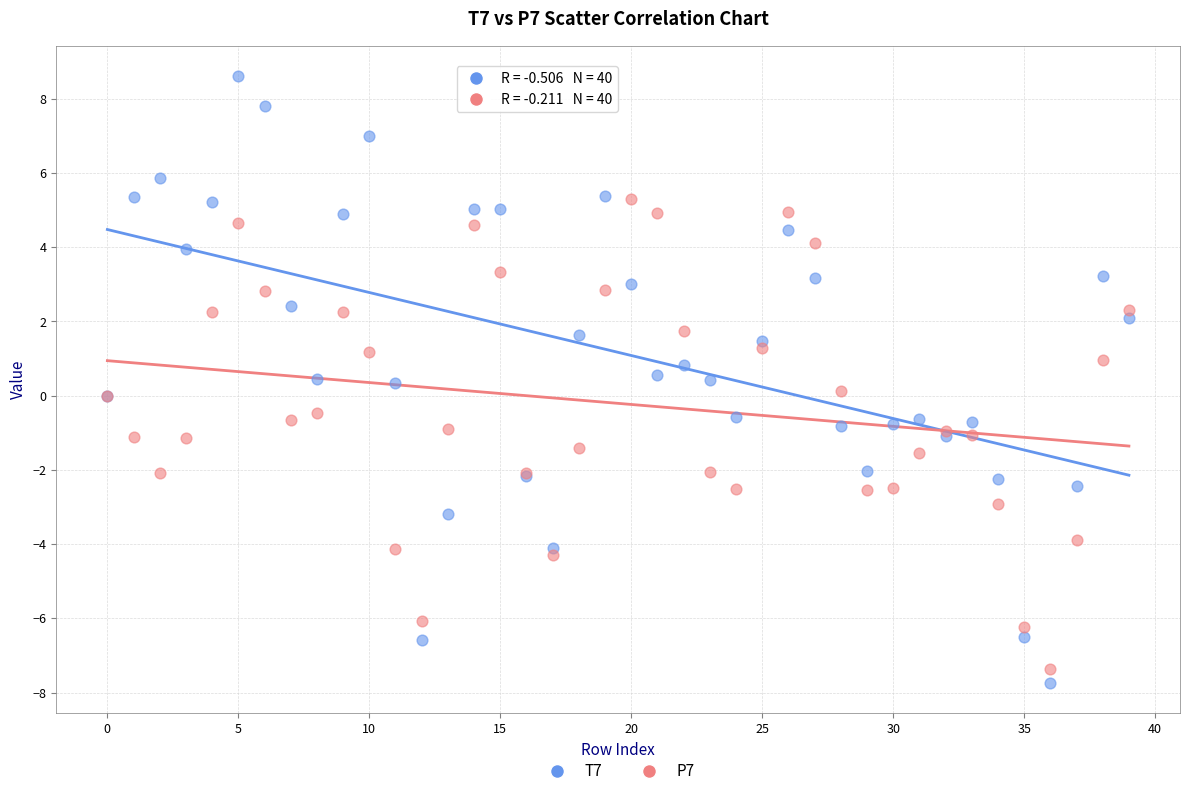

What are all the series names shown in the legend?

T7, P7